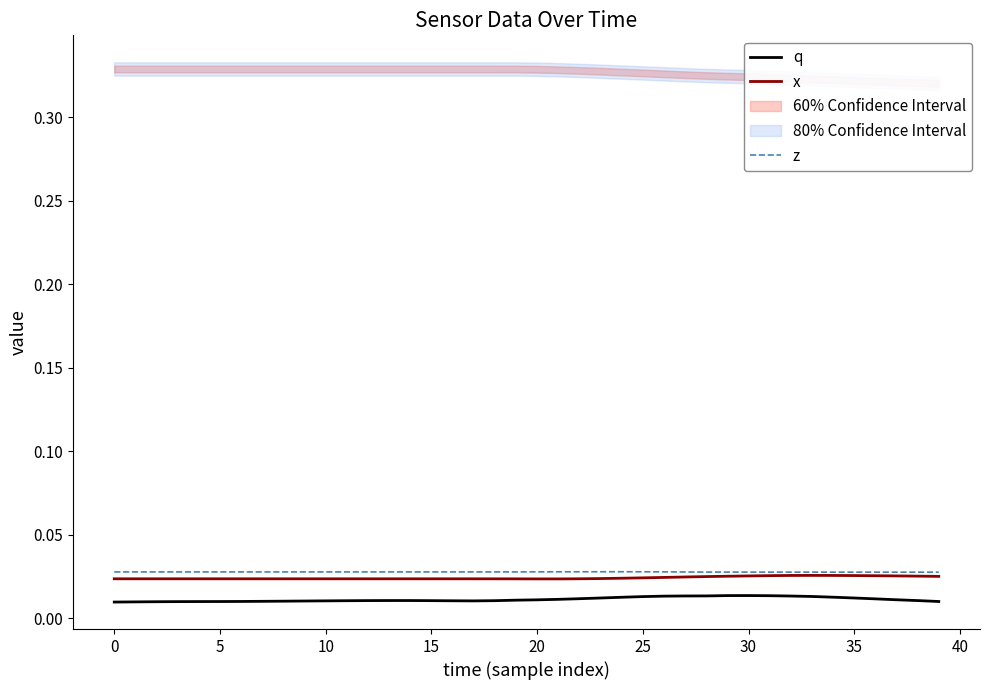

True or false: x and q intersect in this chart.

False